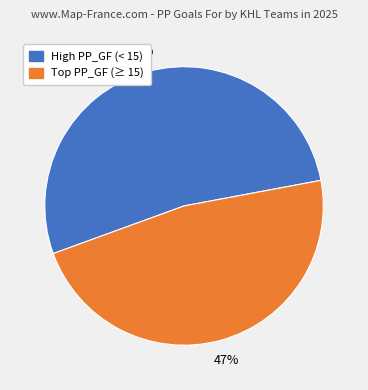

Is there a majority slice in this chart?

Yes